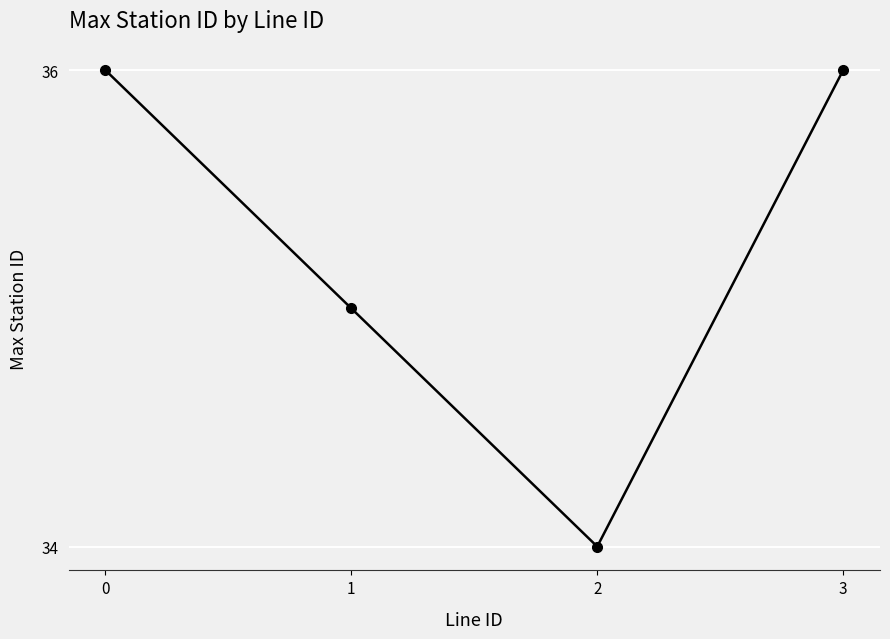

The value at 3 is 36. True or false?

True